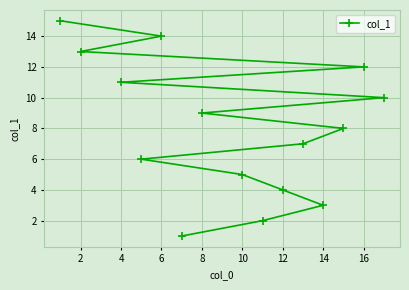

What is the difference between the second highest and minimum values?

13